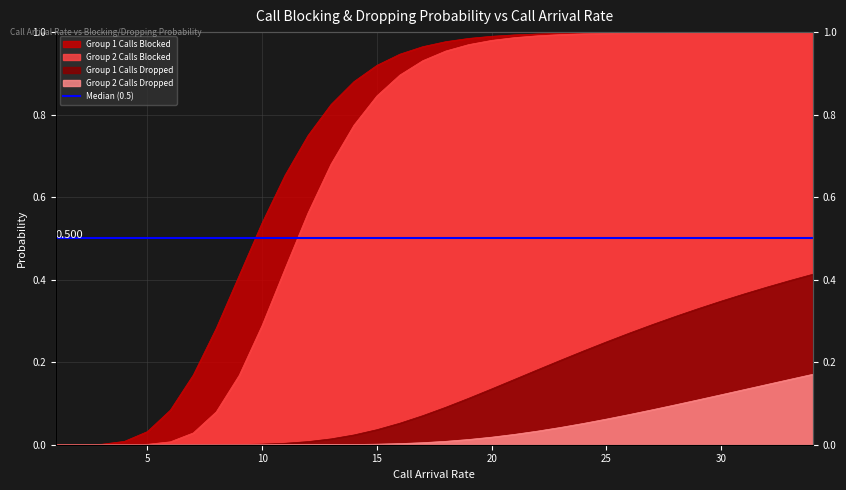

Rank the series at 15 from highest to lowest value.

Group 1 Calls Blocked, Group 2 Calls Blocked, Group 1 Calls Dropped, Group 2 Calls Dropped